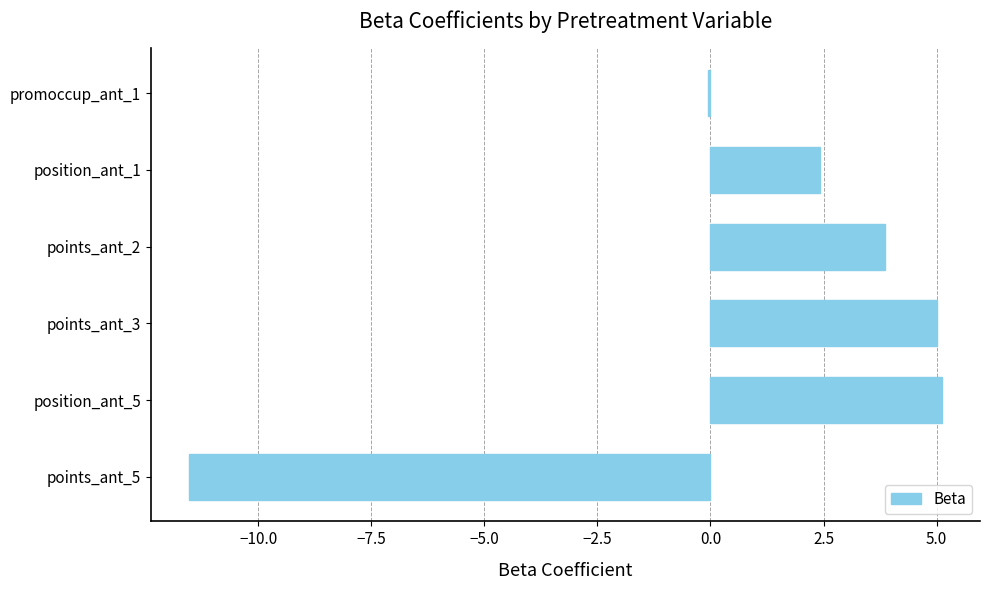

What is the sum of all values?

4.8